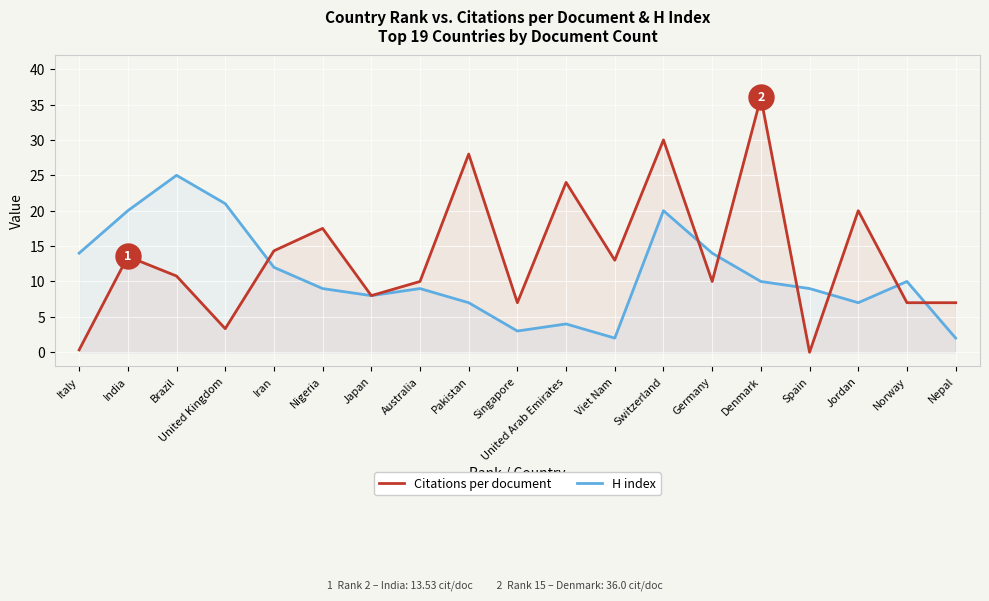

What is the sum of all Citations per document values?

259.8